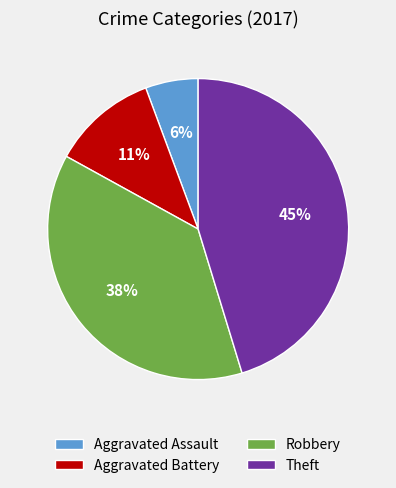

How many slices are in this pie chart?

4